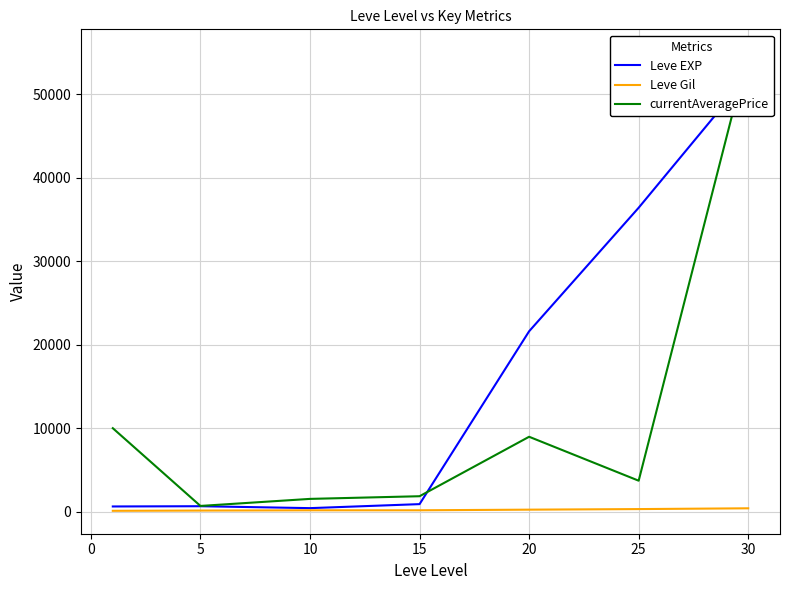

What is the smallest value displayed?

112.0